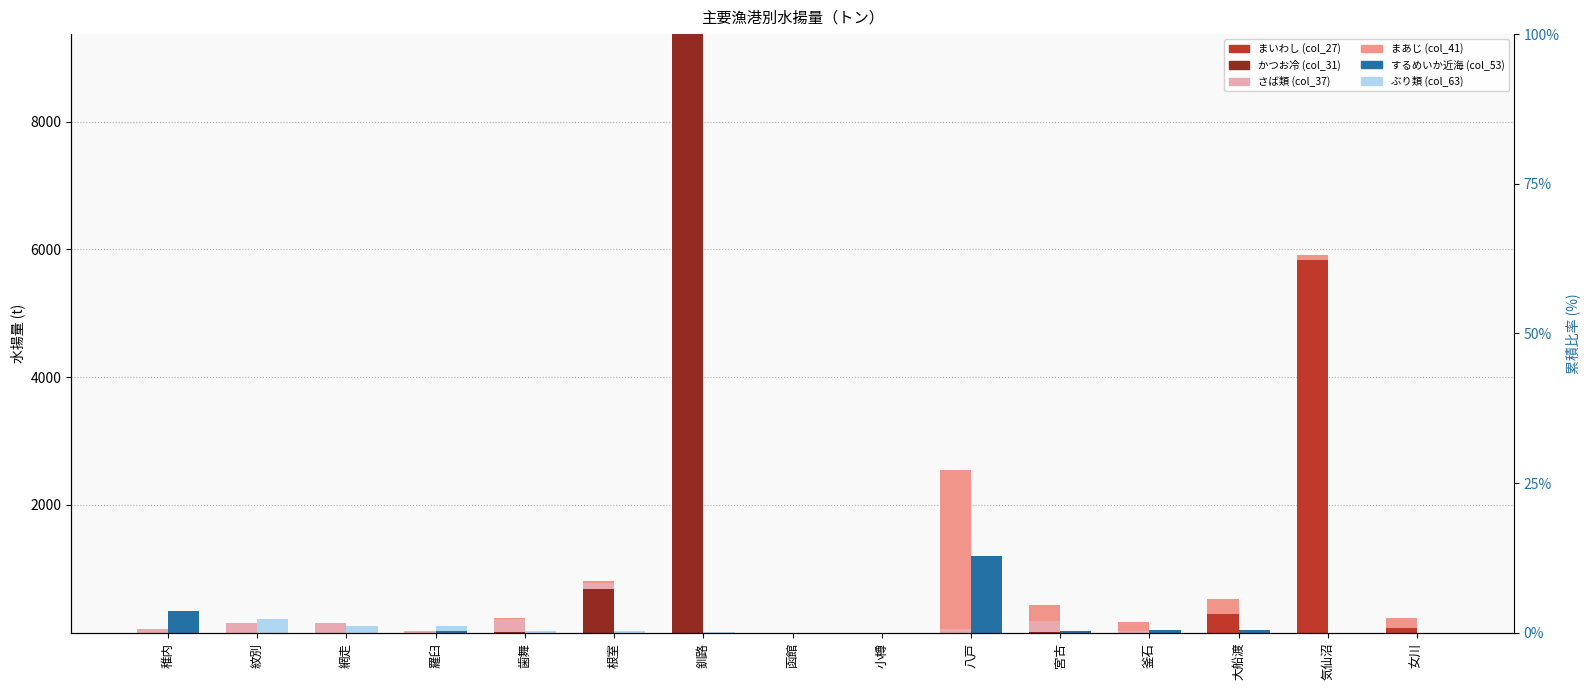

What is the difference between the highest and lowest values at 根室?

689.4